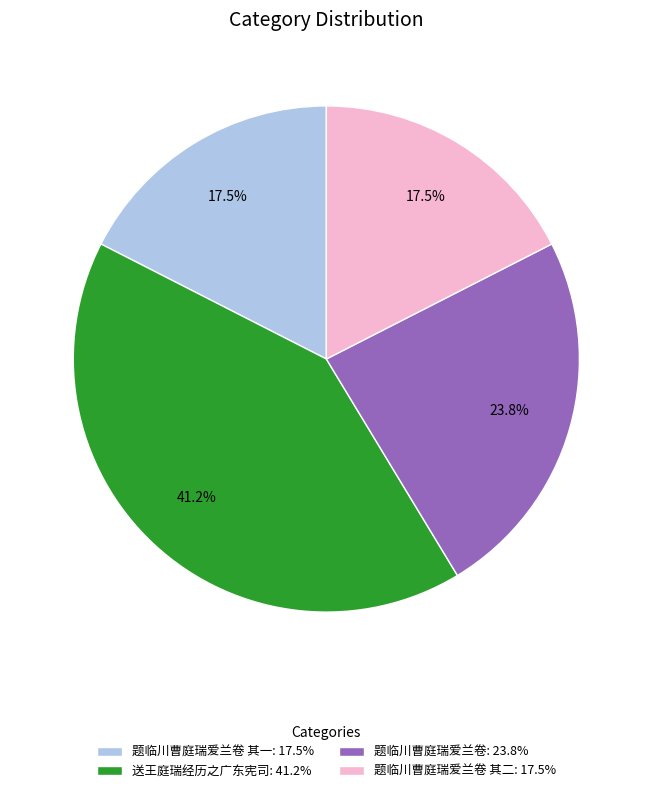

What is the ratio of the value at 题临川曹庭瑞爱兰卷 其二: 17.5% to the value at 题临川曹庭瑞爱兰卷: 23.8%?

0.7